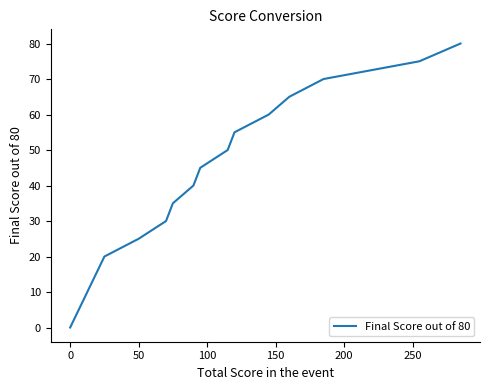

What is the maximum value shown in the chart?

80